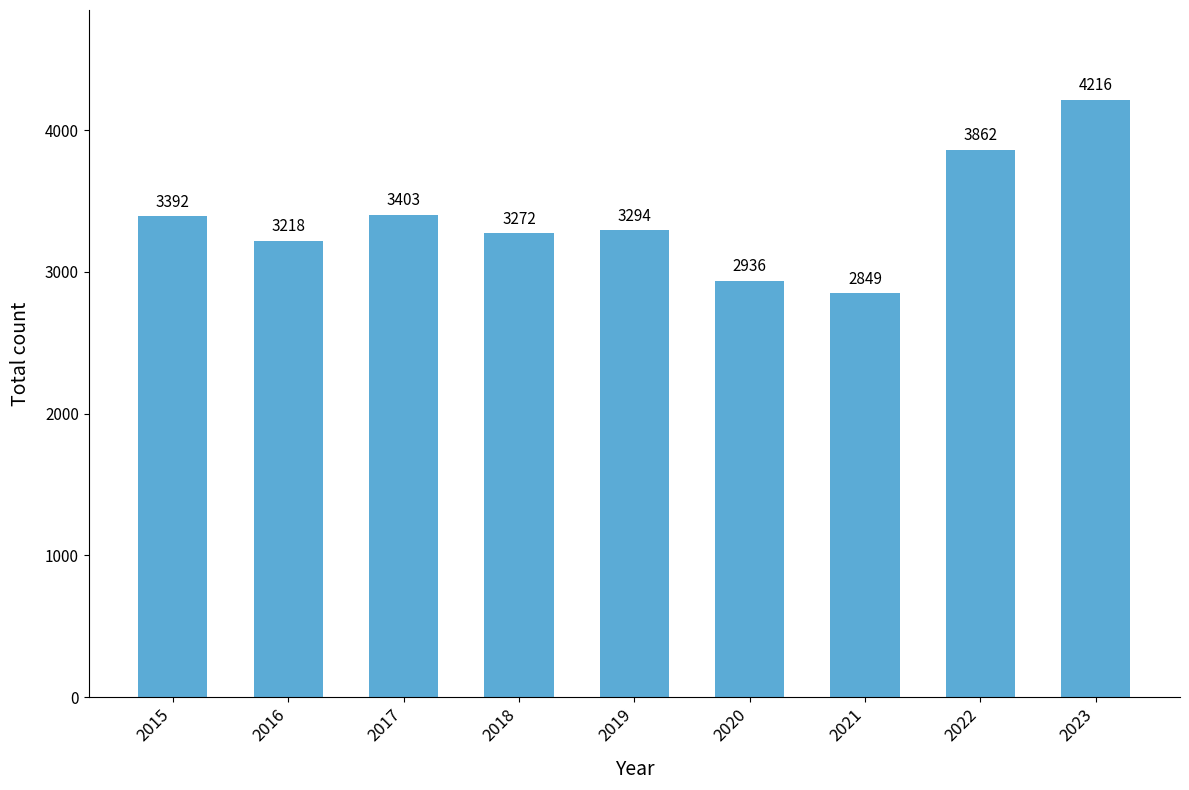

Reading left to right, list all the values displayed in this chart.

2015=3392	2016=3218	2017=3403	2018=3272	2019=3294	2020=2936	2021=2849	2022=3862	2023=4216